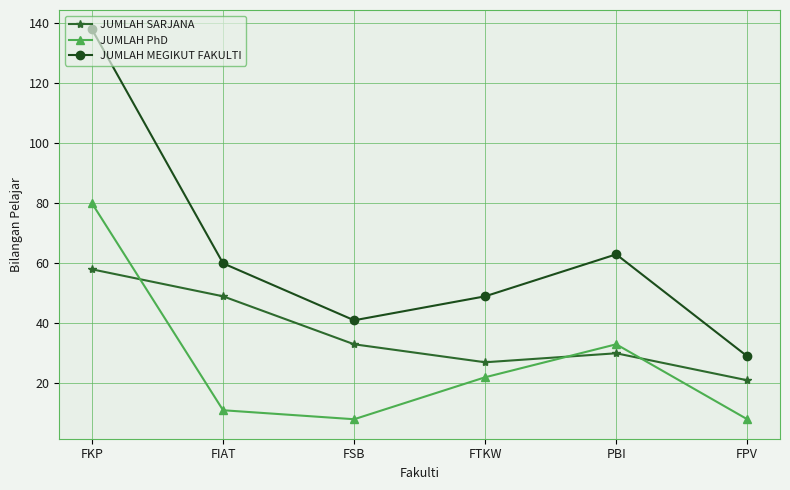

Reading left to right, transcribe all the data shown in this chart.

JUMLAH SARJANA: FKP=58	FIAT=49	FSB=33	FTKW=27	PBI=30	FPV=21
JUMLAH PhD: FKP=80	FIAT=11	FSB=8	FTKW=22	PBI=33	FPV=8
JUMLAH MEGIKUT FAKULTI: FKP=138	FIAT=60	FSB=41	FTKW=49	PBI=63	FPV=29